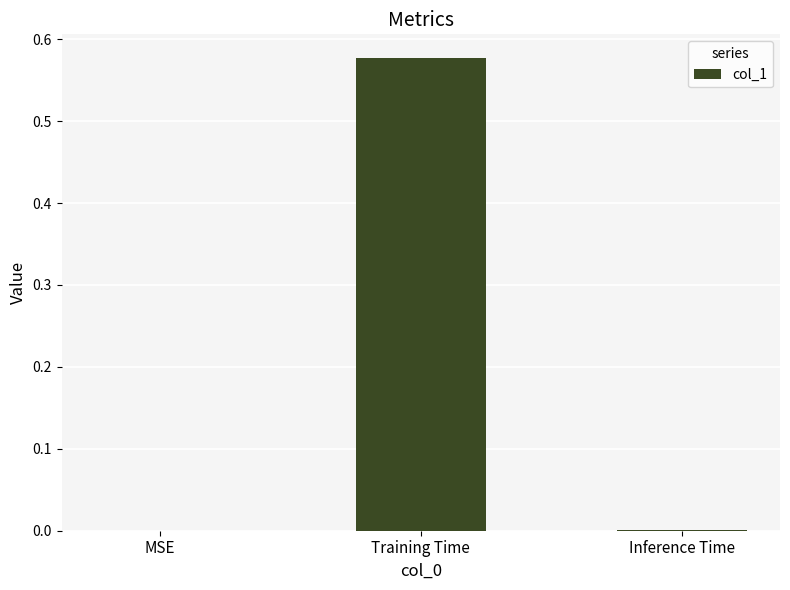

The chart shows a value of -0.4 at MSE. True or false?

False